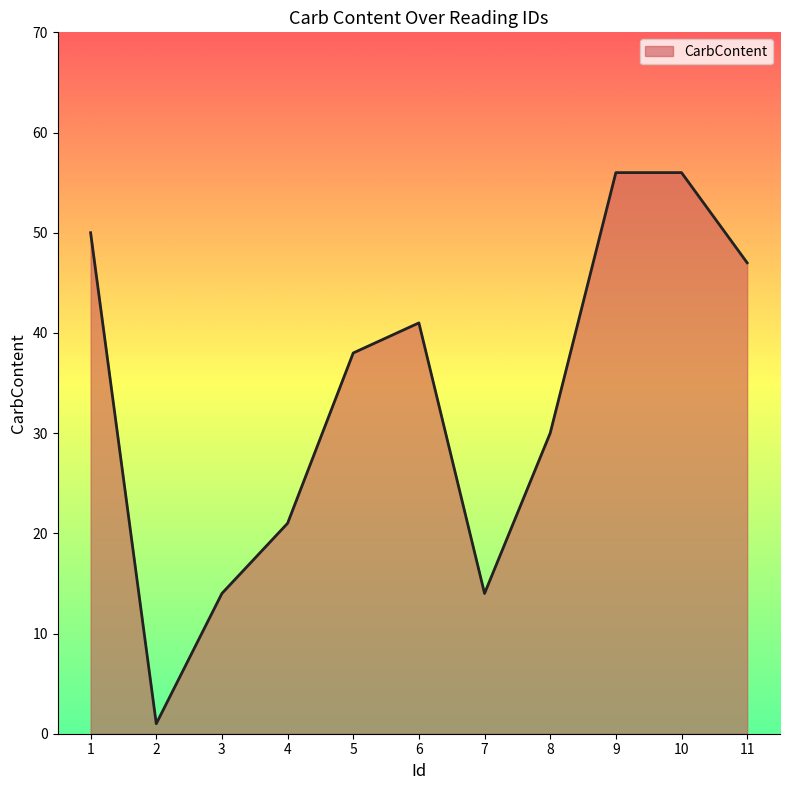

Which has a higher value, 11 or 8?

11